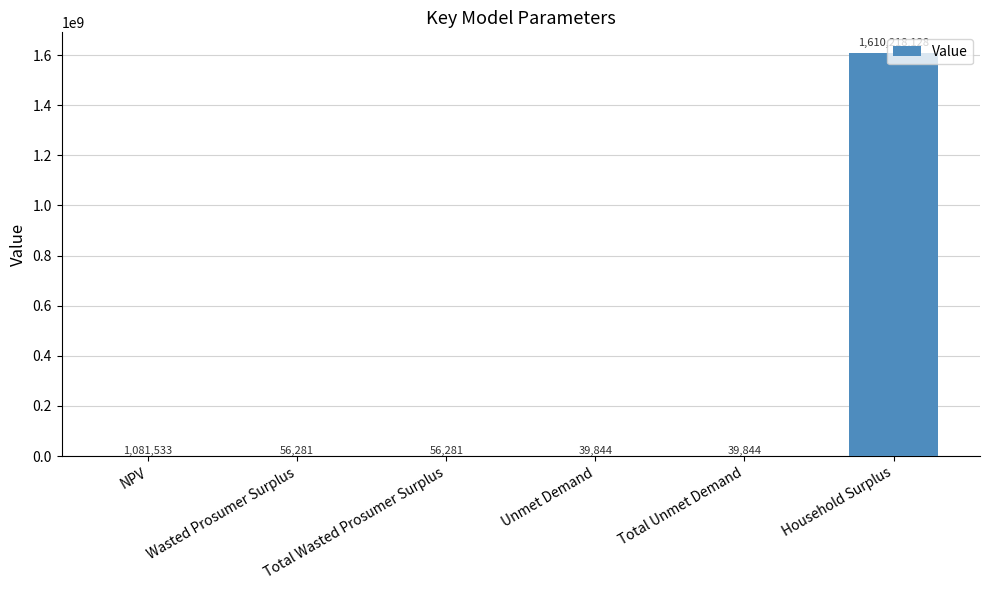

The chart shows a value of 1610218127.7 at Household Surplus. True or false?

True